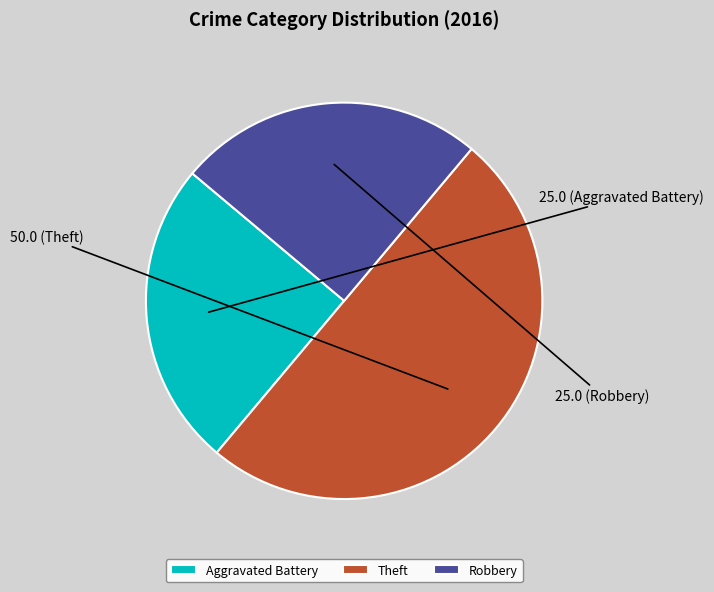

Count the number of slices in the pie.

3